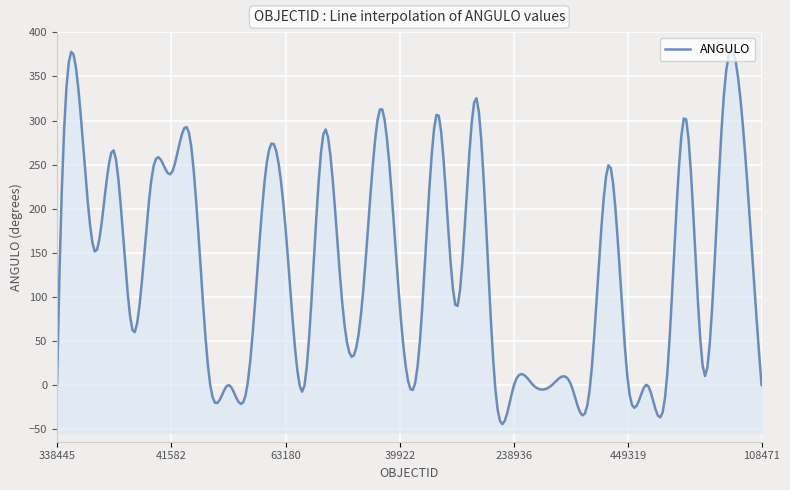

What position from the left is 31547?

35